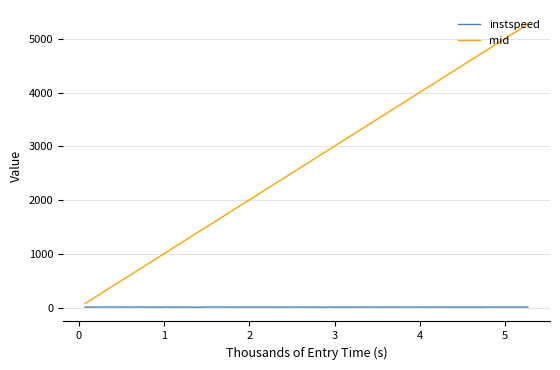

List the series in order of their overall mean, highest first.

mid, instspeed